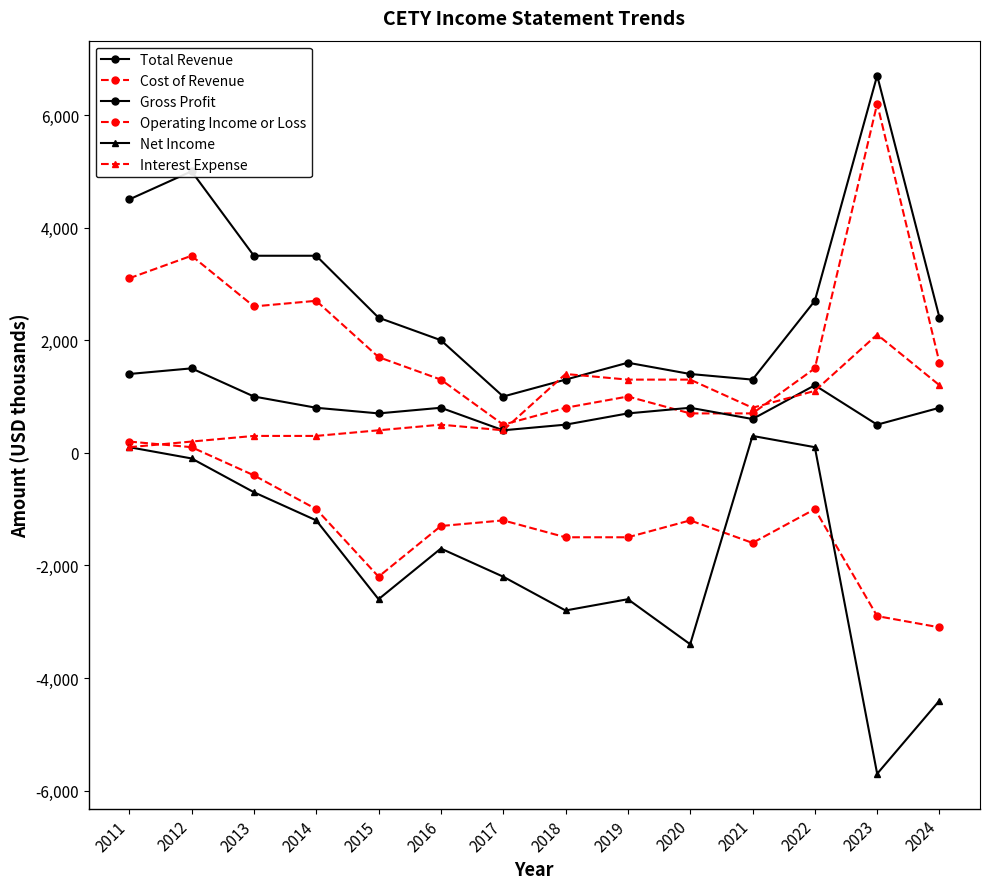

True or false: Cost of Revenue and Net Income cross at least once.

False